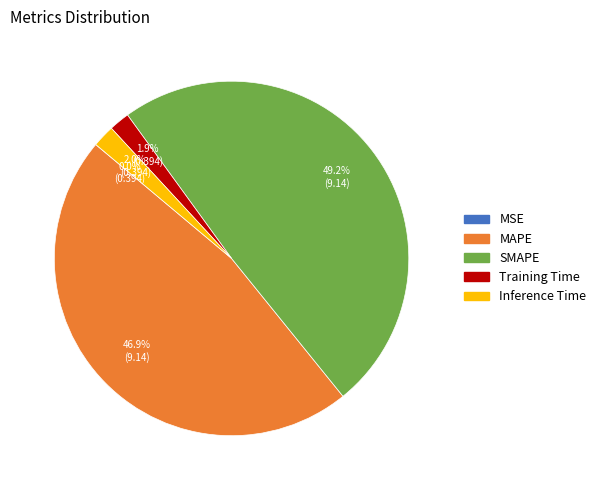

The SMAPE slice represents 61% of the pie. True or false?

False